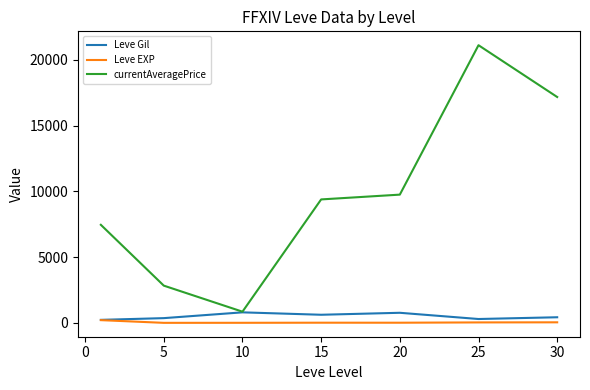

Count the number of data series in this chart.

3